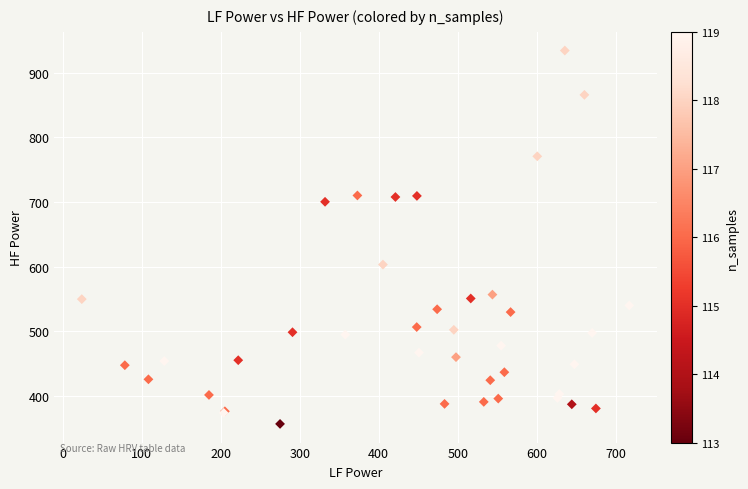

What Y value in the scatter plot is closest to 645?

603.0